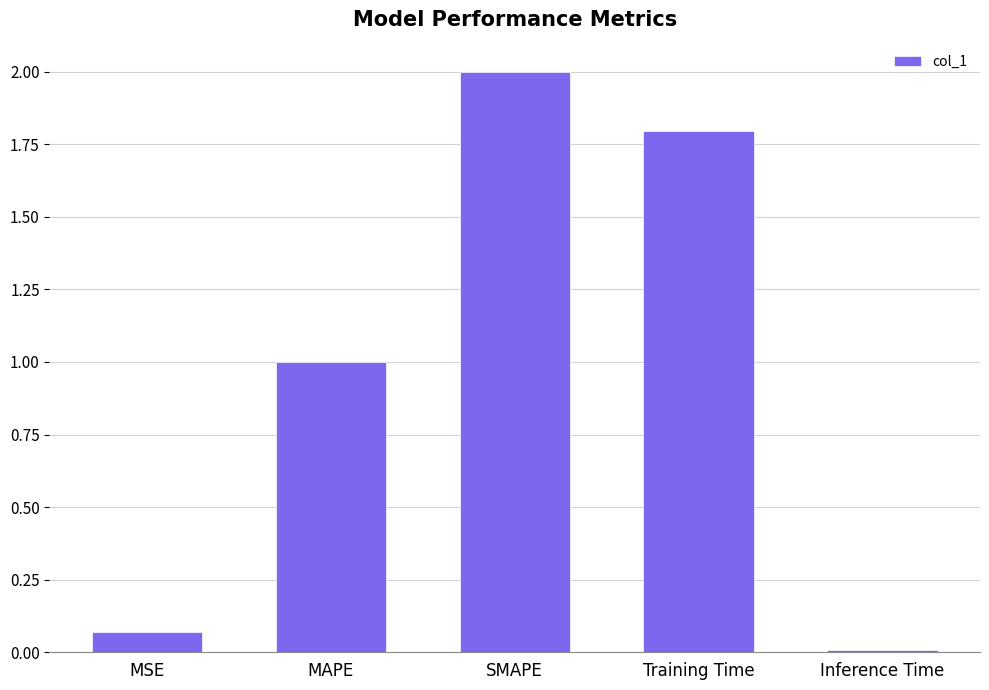

What is the label of the 2nd bar from the right?

Training Time